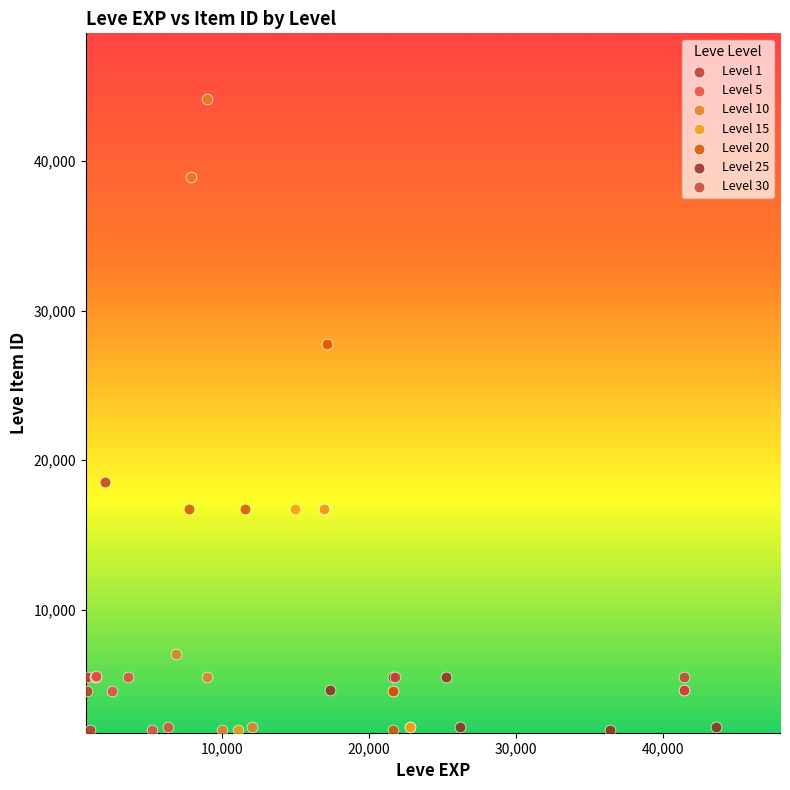

Which series contains the highest Y value?

Level 10